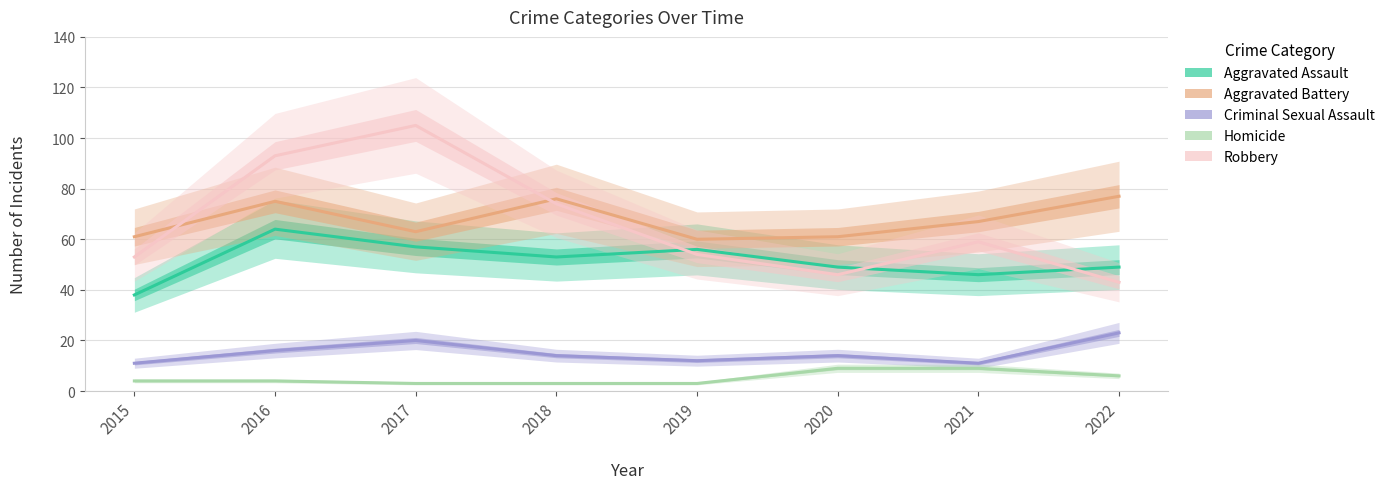

Which series has the widest spread of values?

Robbery